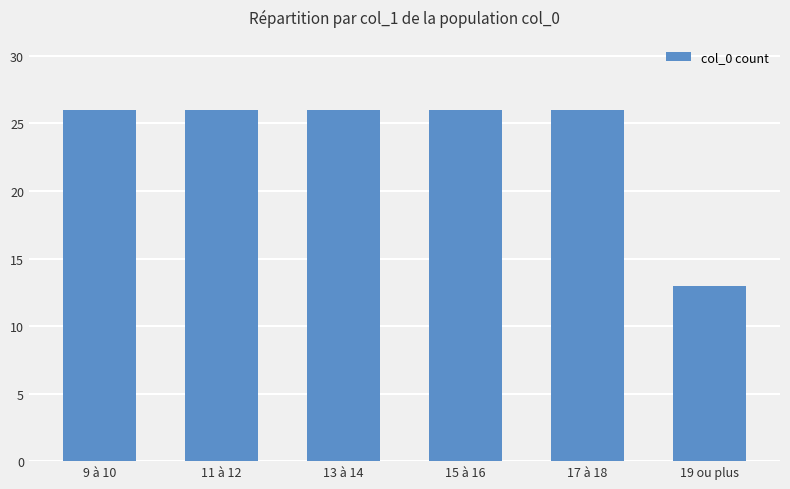

What is the sum of all values?

143